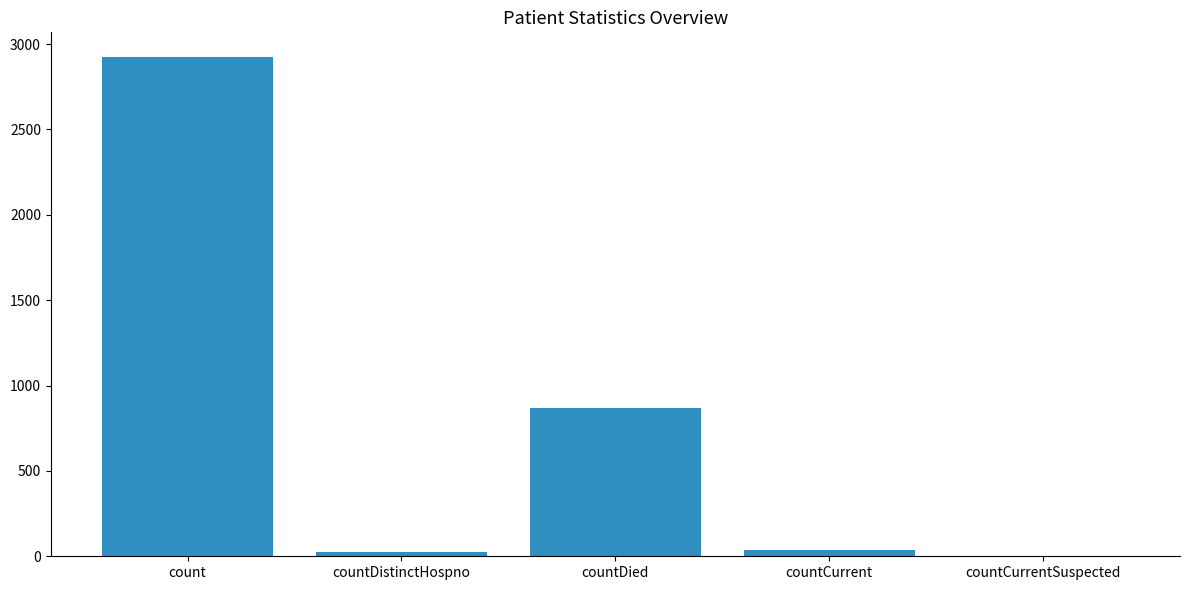

Count the number of data series in this chart.

1